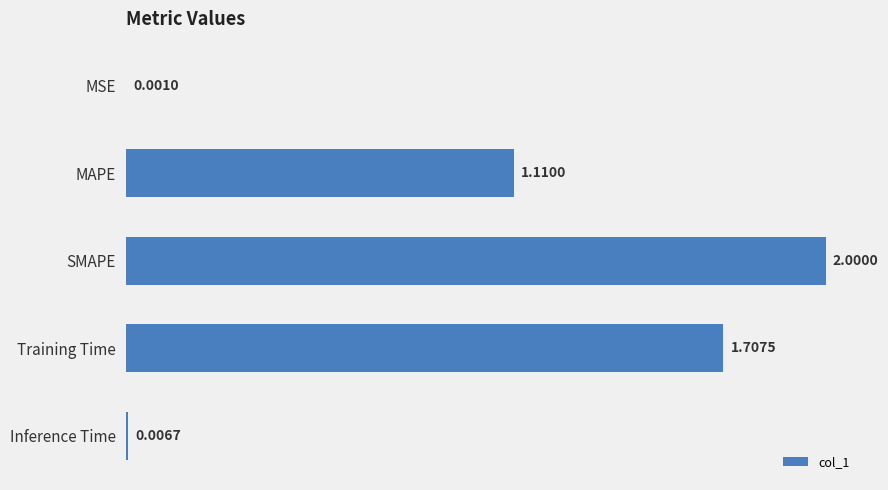

Approximately how many times larger is the value at Training Time compared to SMAPE?

0.9